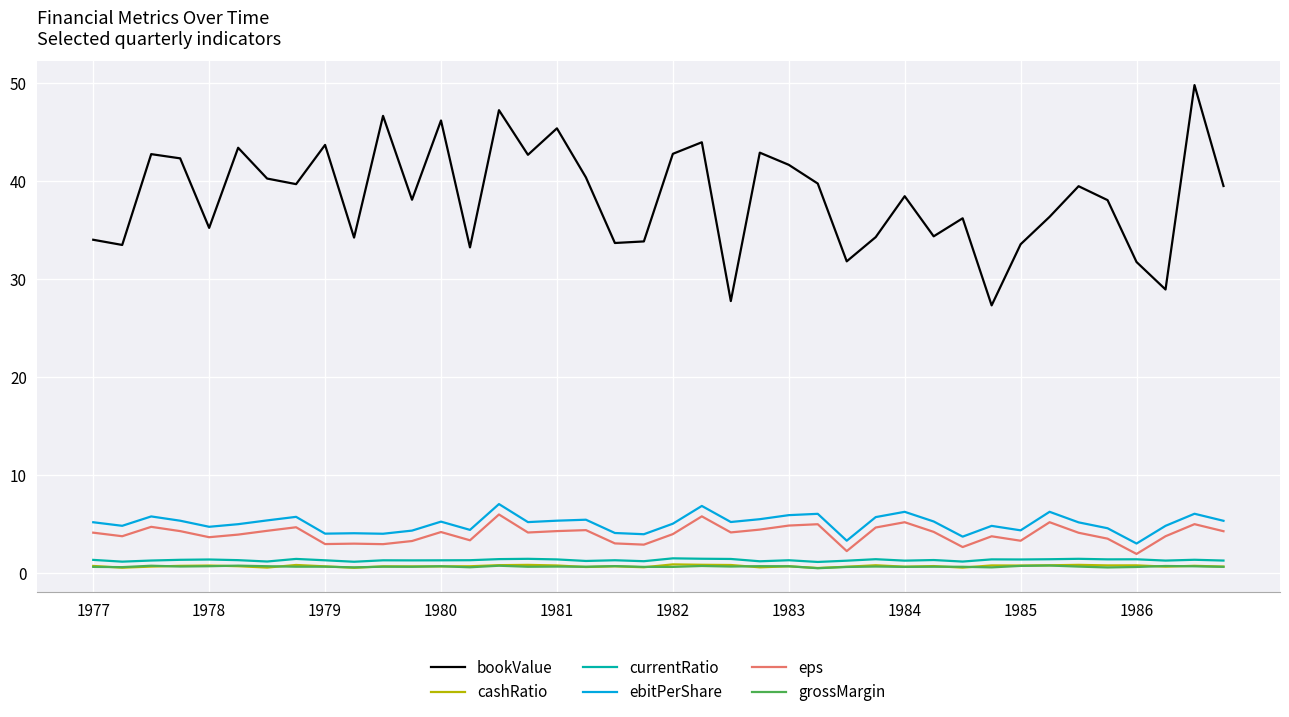

Which series has the largest range (max minus min)?

bookValue